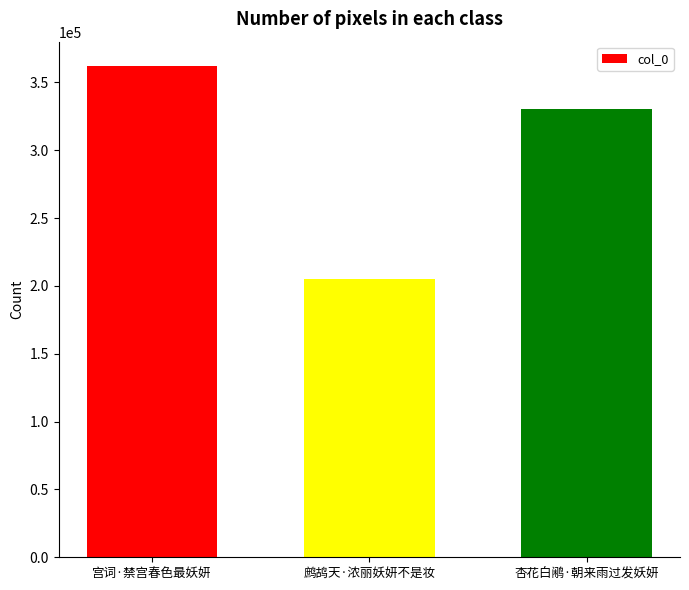

True or false: the data shows 156384 at 宫词·禁宫春色最妖妍.

False